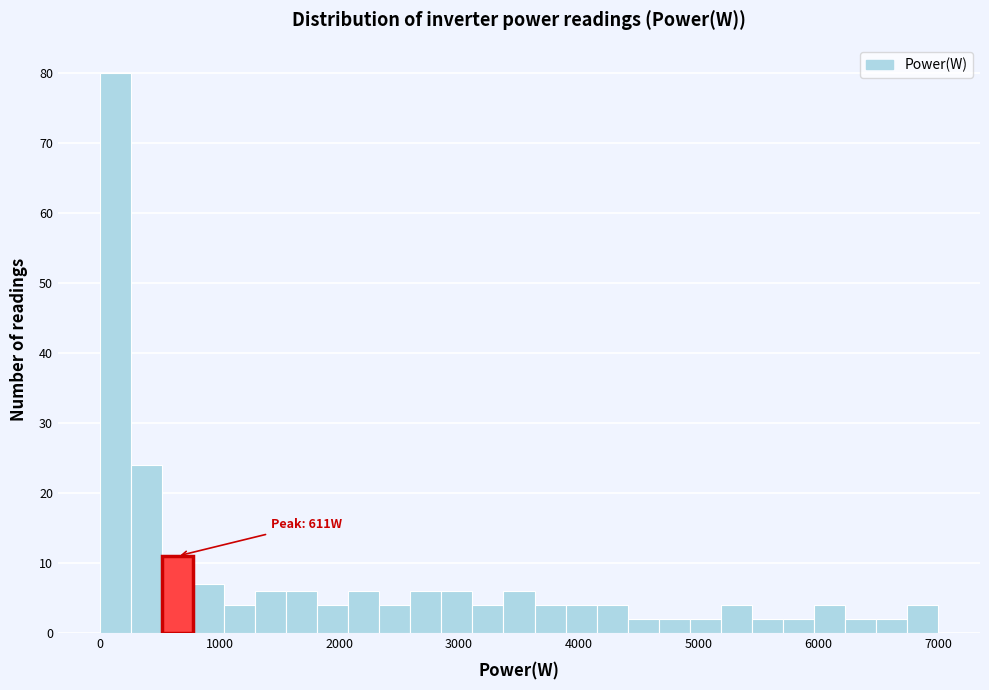

Read against the x-axis, roughly where is the centre of the tallest bar?

100